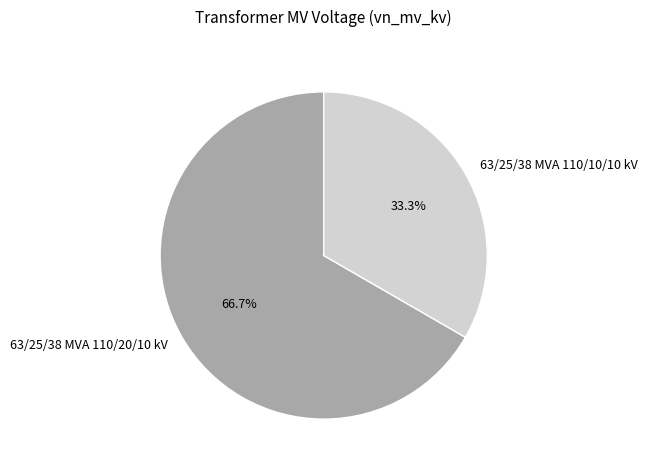

To the nearest percent, what is the combined percentage of 63/25/38 MVA 110/20/10 kV and 63/25/38 MVA 110/10/10 kV?

100%